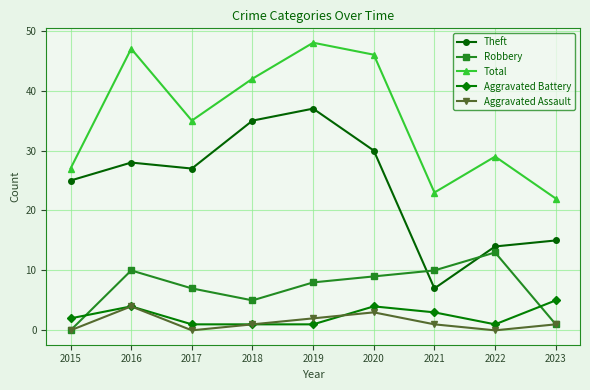

What is the approximate value of Theft at 2017, to the nearest 10?

30